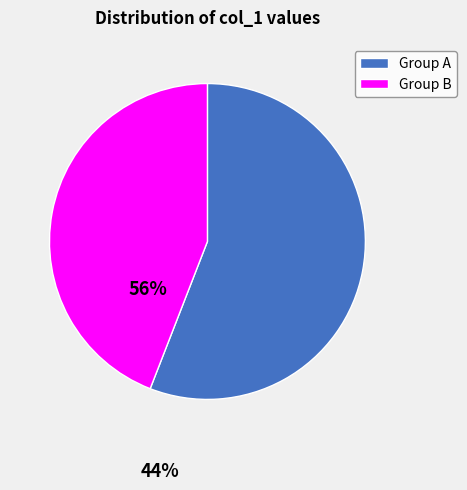

Does any single category account for the majority?

Yes